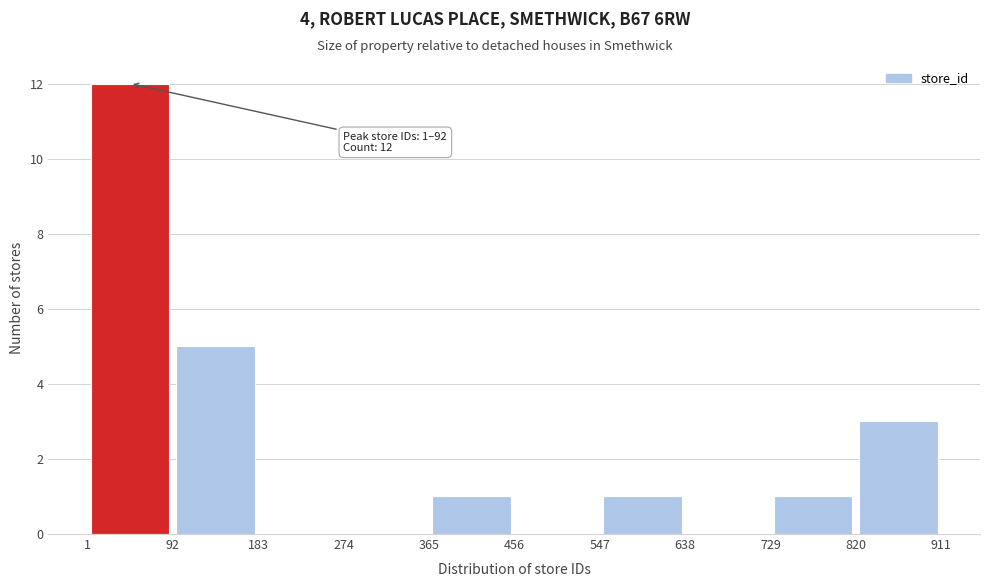

Which range on the x-axis has the tallest bar?

1 to 92